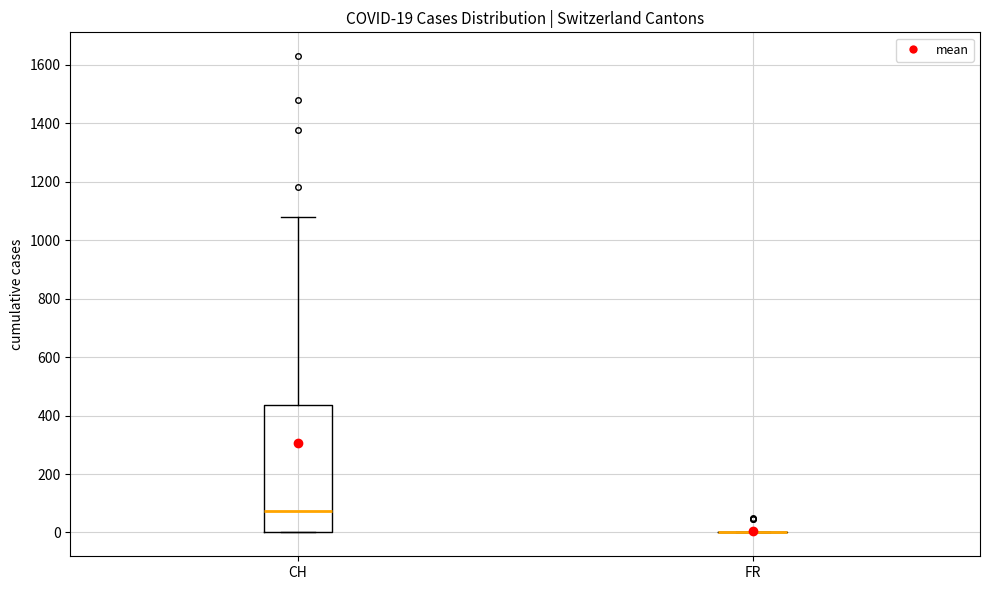

Comparing the boxes themselves (not the whiskers), which one is the tallest?

CH